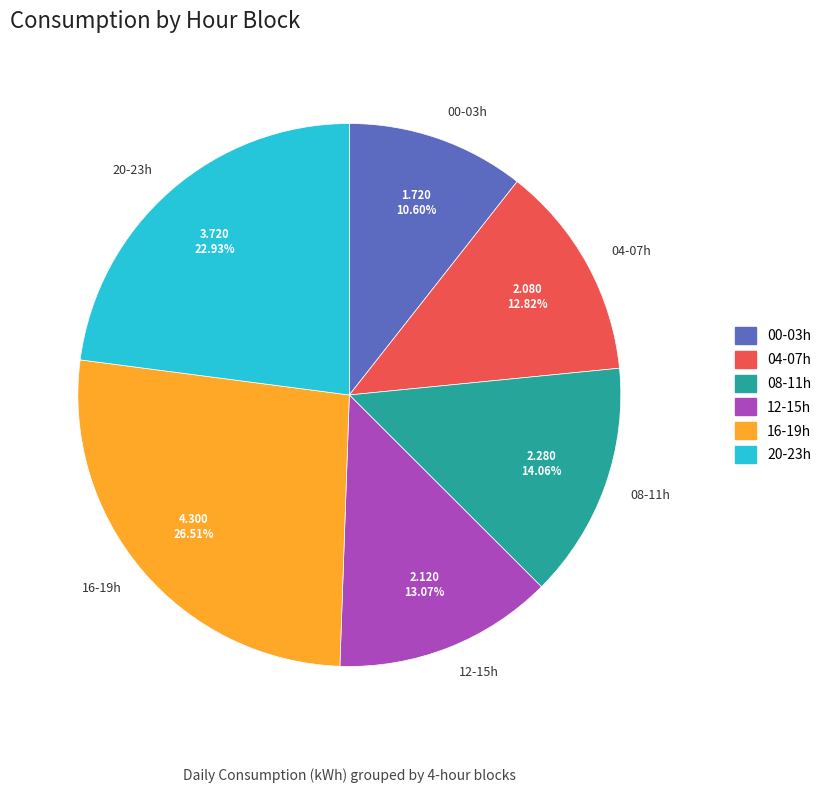

Does any single category account for the majority?

No